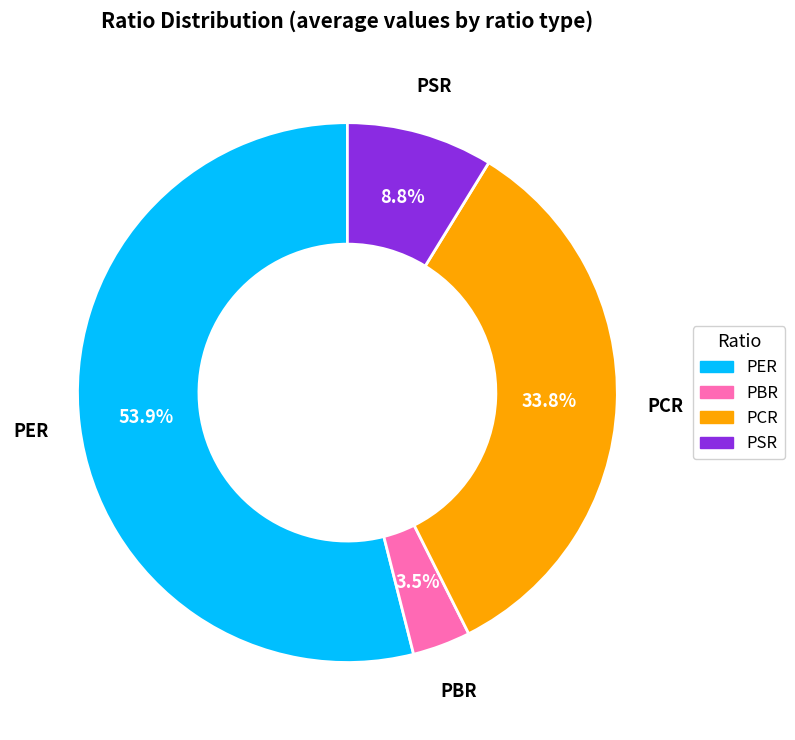

Count the number of slices in the pie.

4